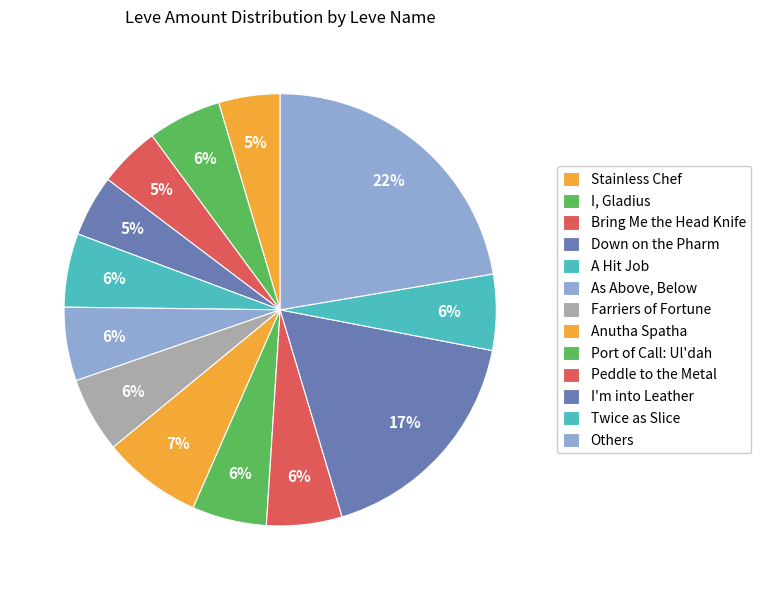

How many slices are in this pie chart?

13